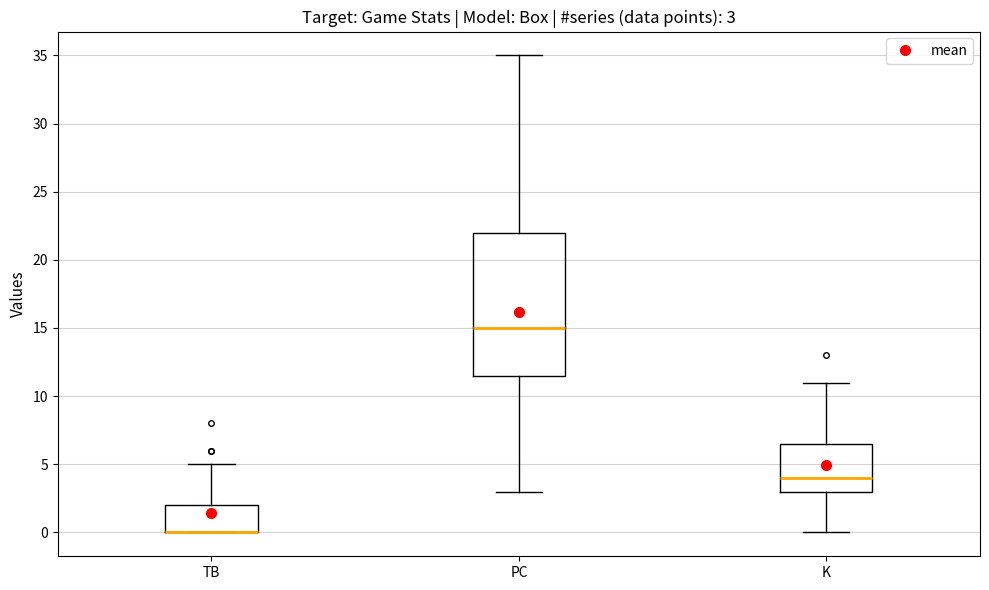

Comparing the boxes themselves (not the whiskers), which one is the tallest?

PC